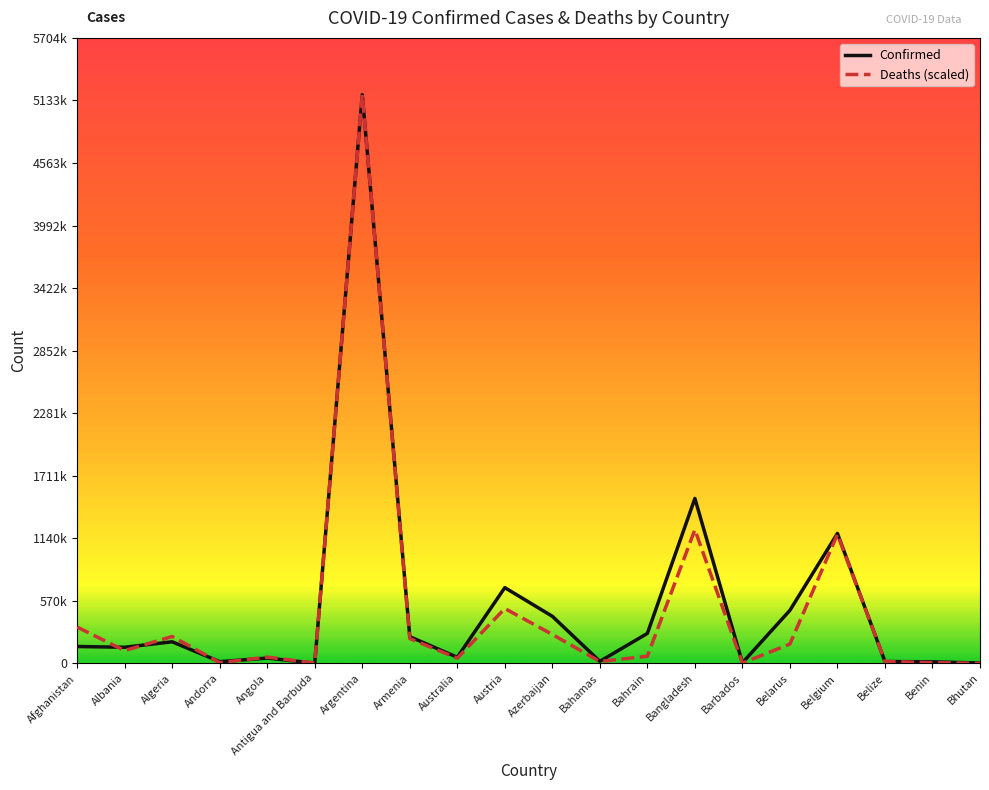

Where is the first local maximum for Deaths (scaled)?

Algeria